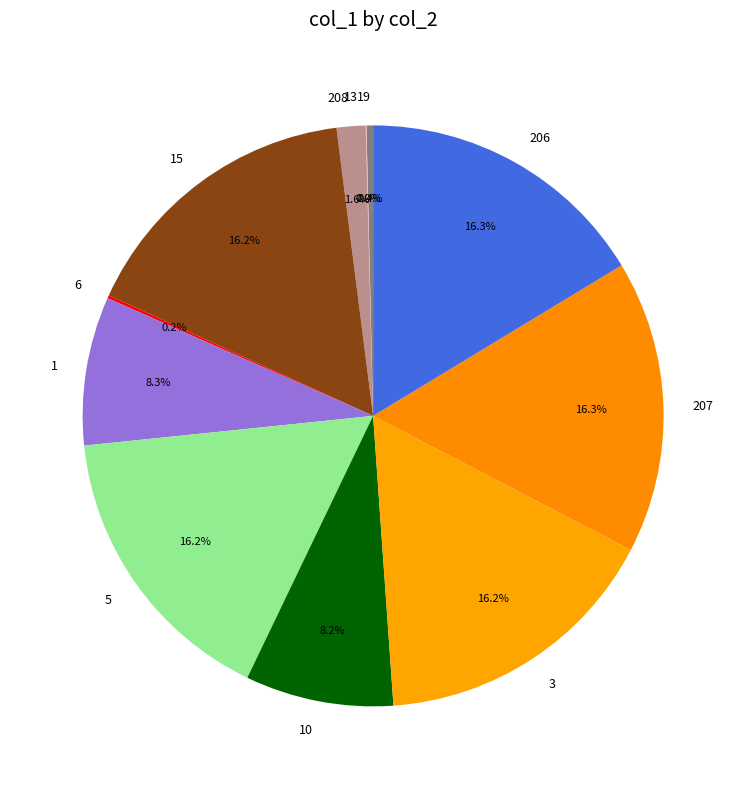

What percentage is NOT represented by 15?

83.8%